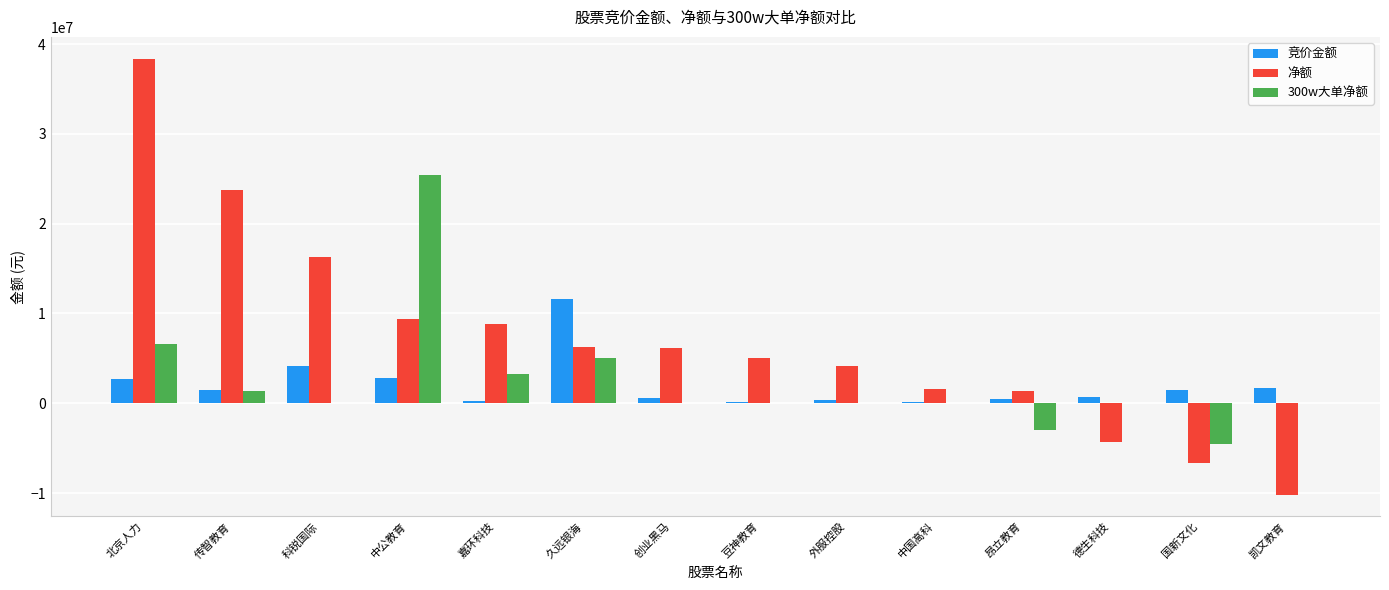

What is the greatest value displayed?

38383984